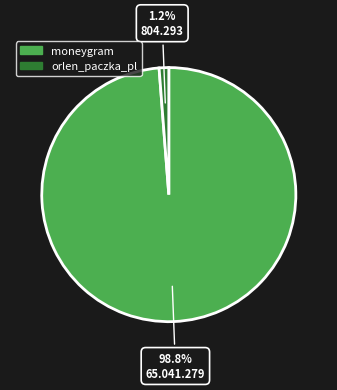

Is there any slice that represents more than half of the pie?

Yes